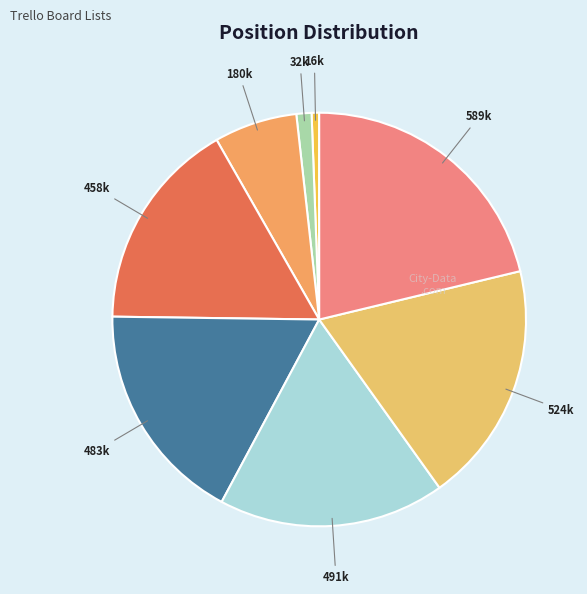

What is the largest slice in the pie chart?

🗄 Sprint - Done [Version: 1.1.0]